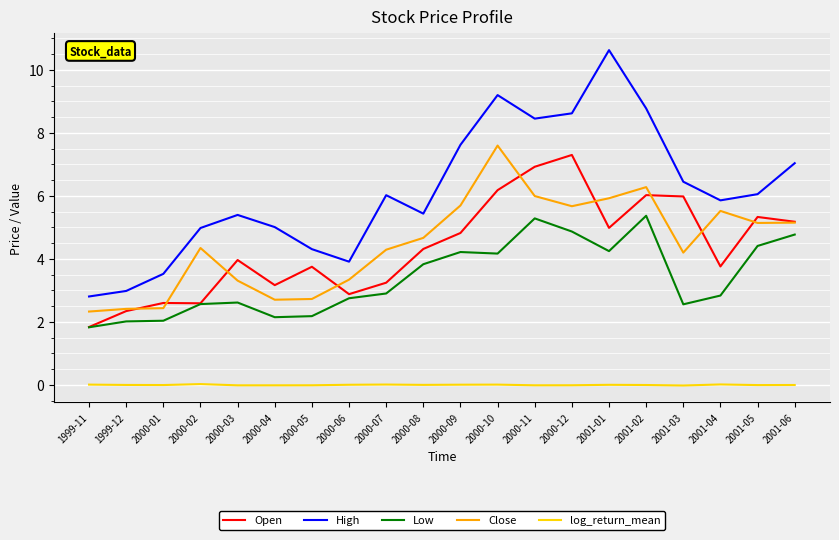

What is the total value across all series at 2000-11?

26.7